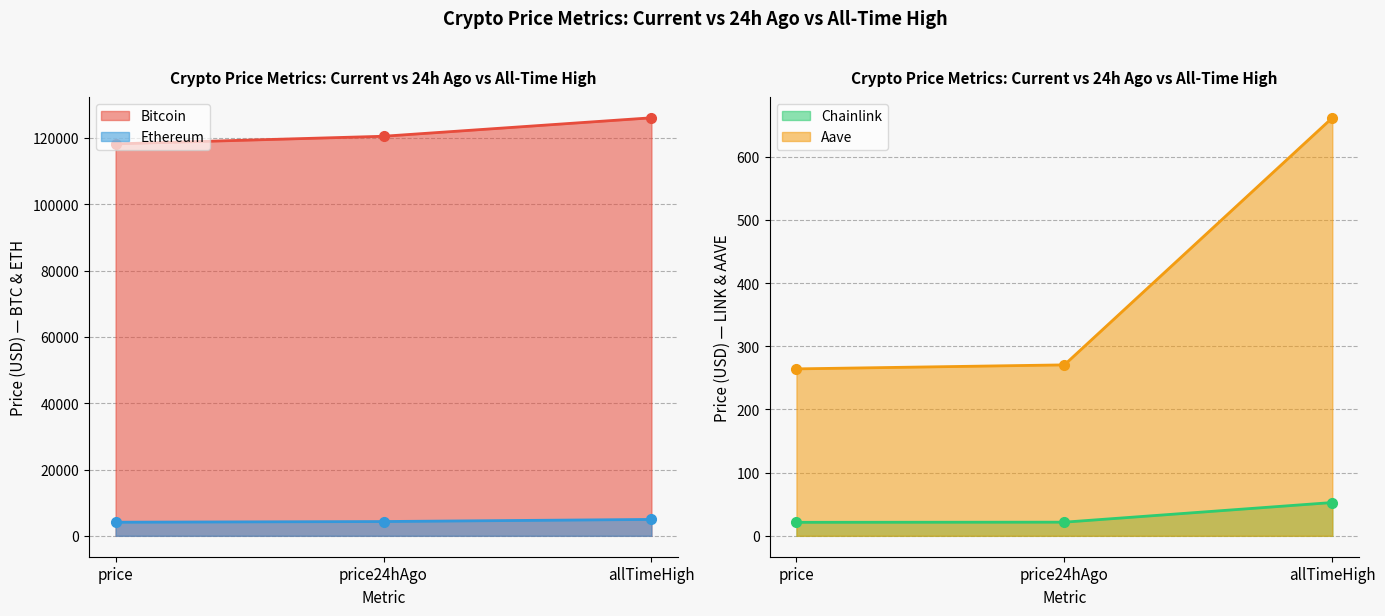

At which label does Bitcoin first exceed 120511?

allTimeHigh